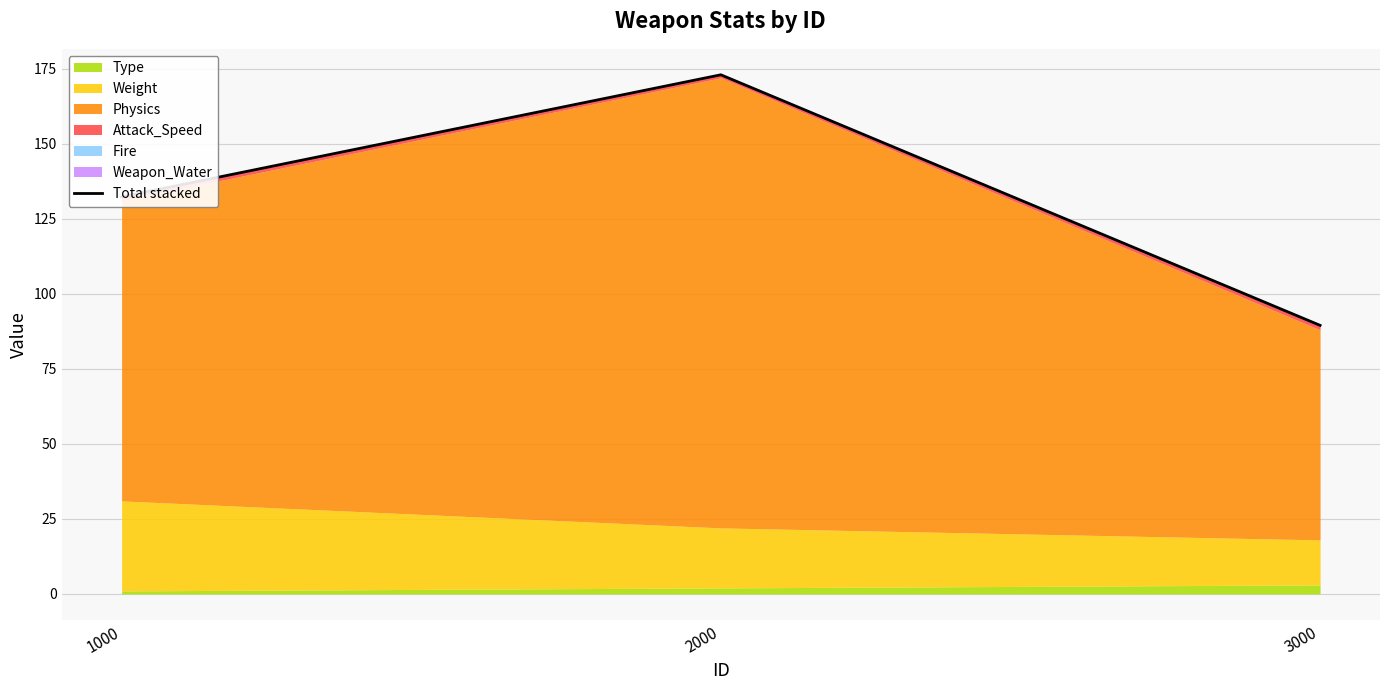

What is the ratio of the value at 2000 to the value at 3000?

1.9